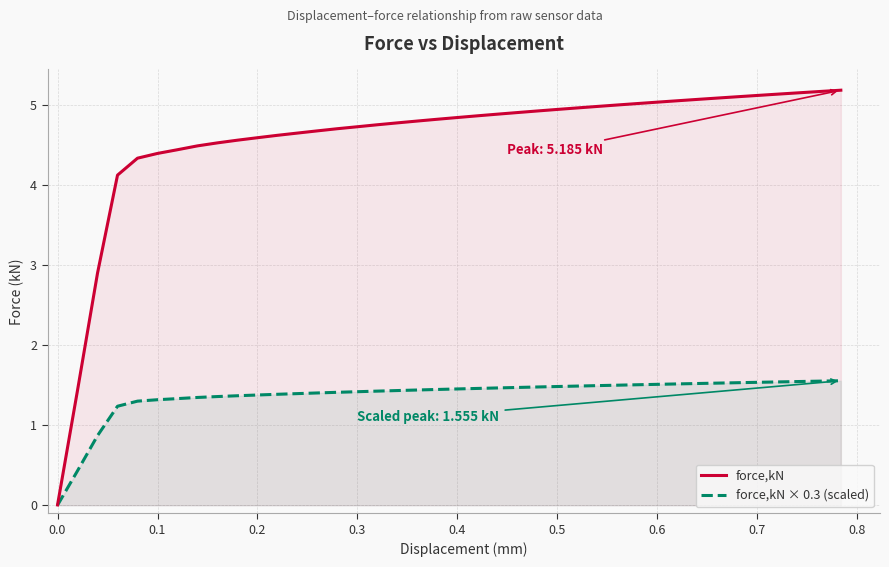

At how many categories does at least one series exceed 5?

12